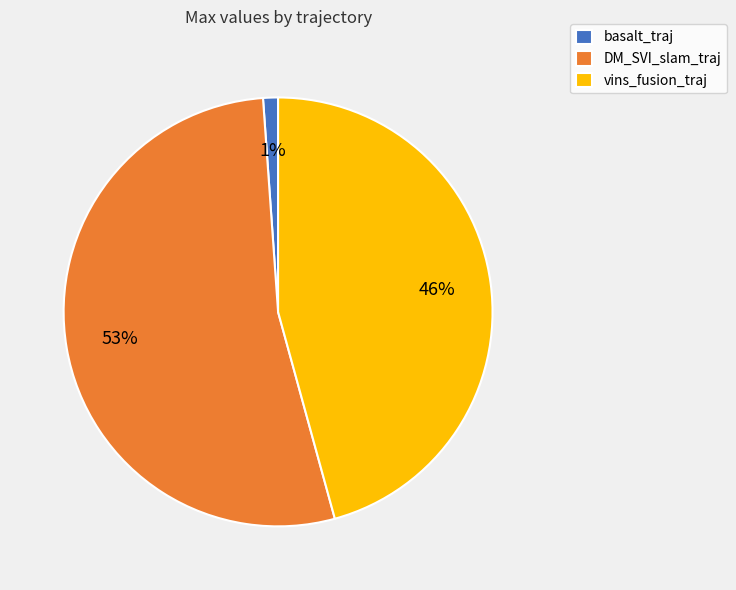

To the nearest percent, what is the difference between the largest and smallest slice percentages?

52%